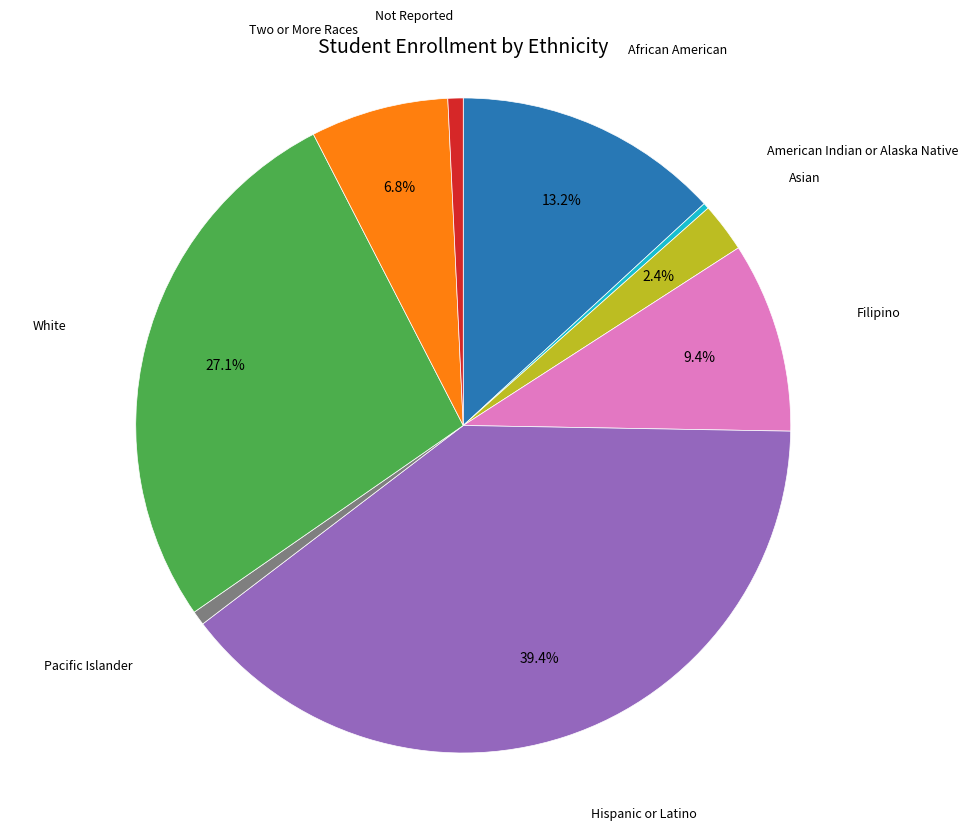

Is there any slice that represents more than half of the pie?

No